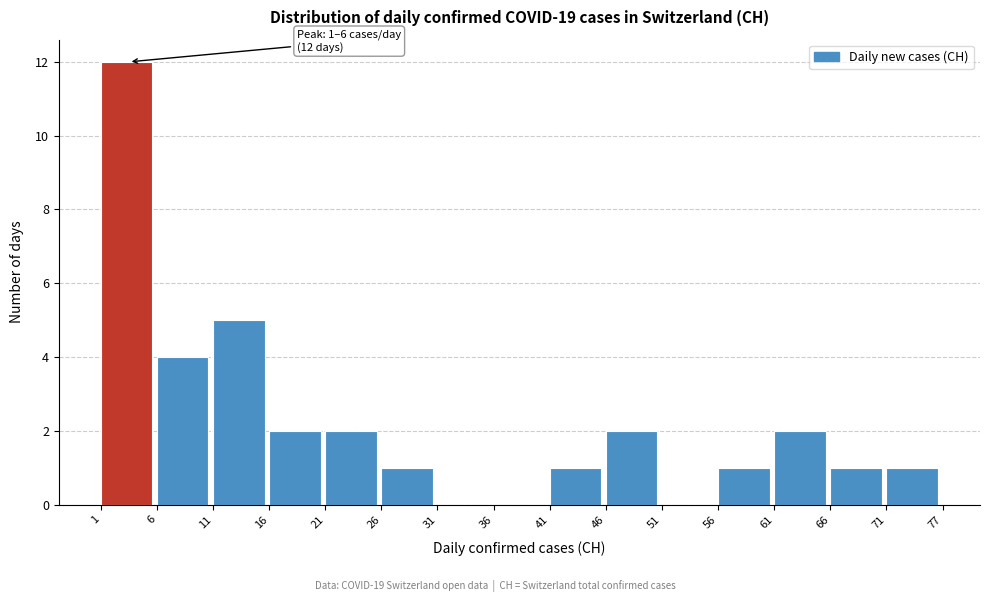

Reading right to left, extract all data points from this chart.

71=1	66=1	61=2	56=1	51=0	46=2	41=1	36=0	31=0	26=1	21=2	16=2	11=5	6=4	1=12